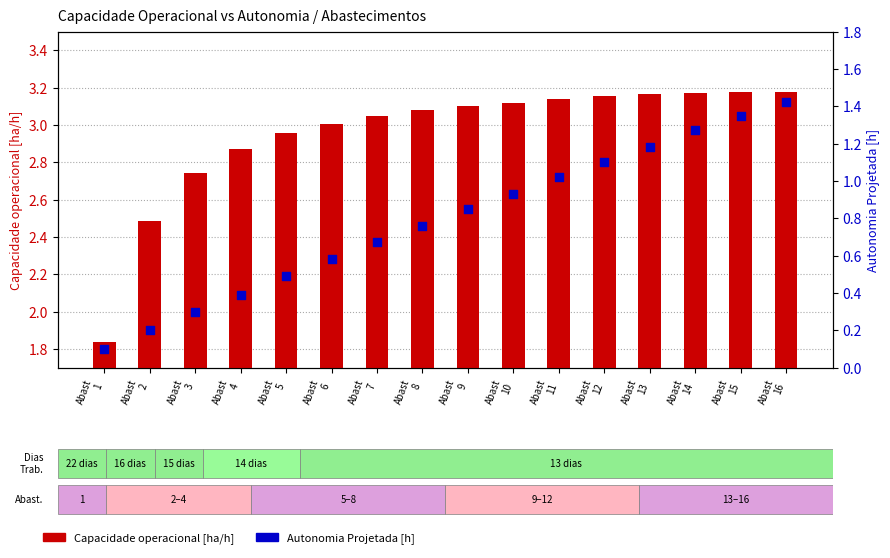

What is the total value across all series at Abast
8?

3.8